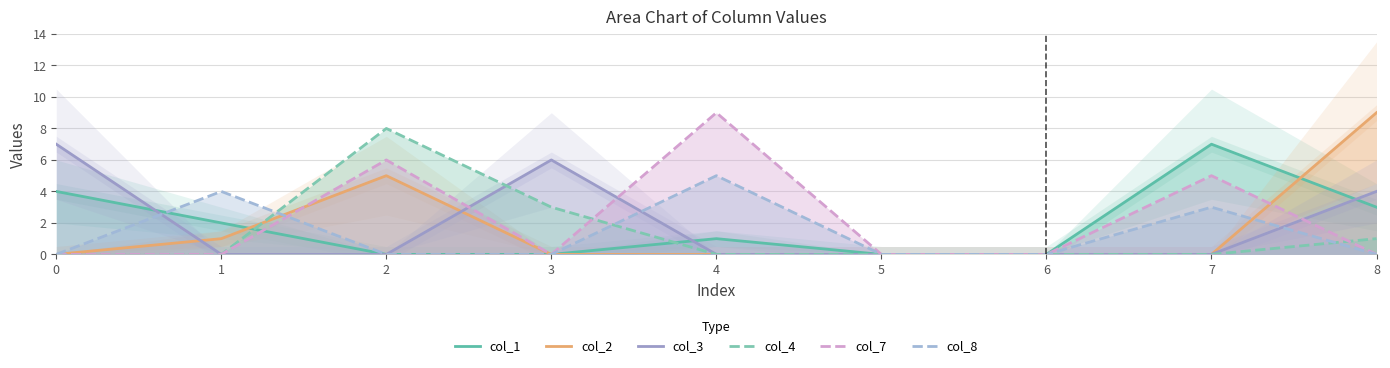

How many values in col_8 are above zero?

3